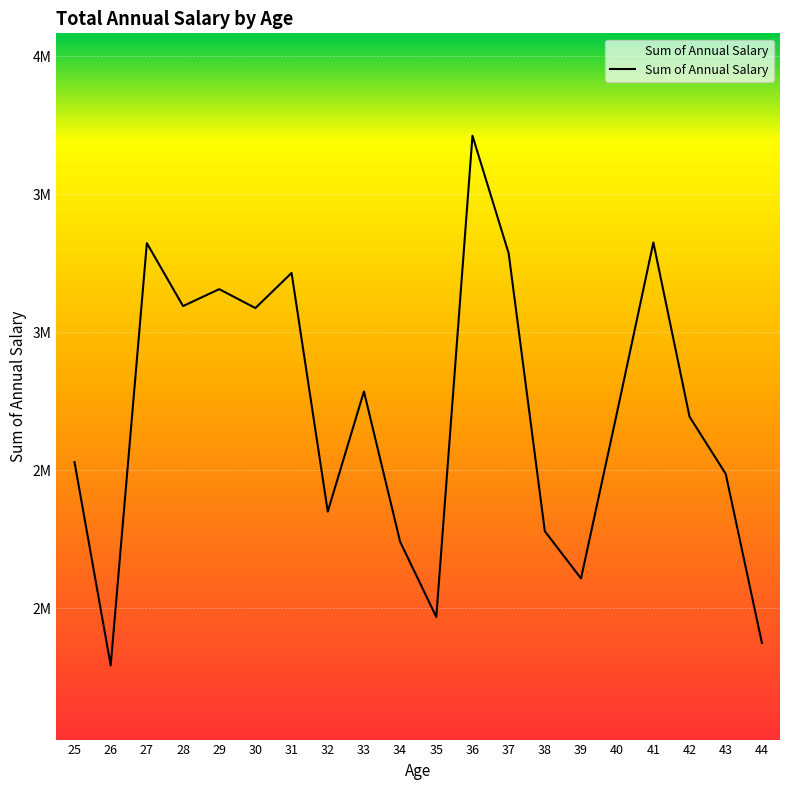

Which has a higher value, 44 or 28?

28